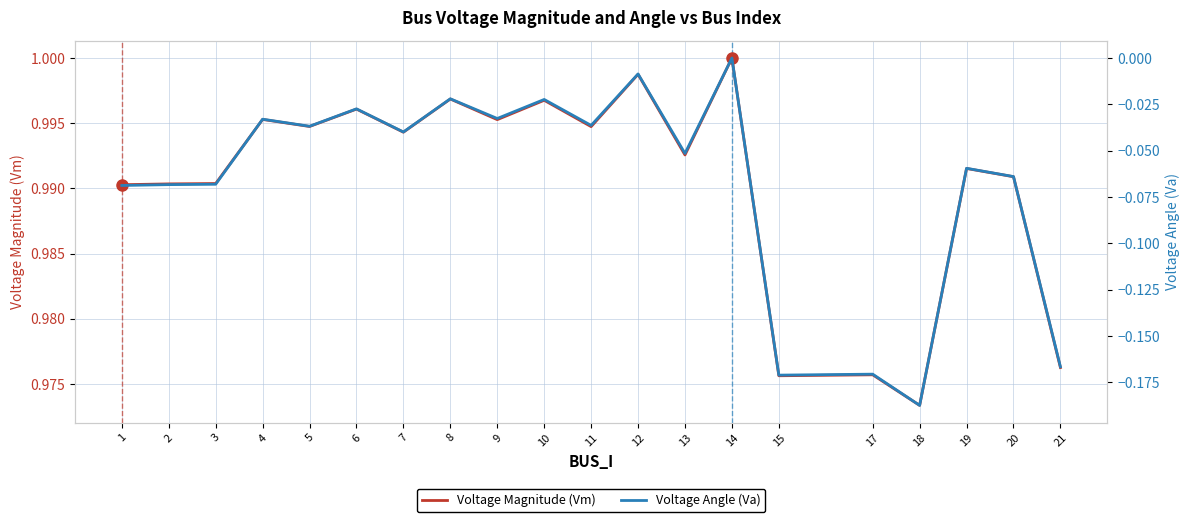

Reading right to left, list all the values displayed in this chart.

Voltage Magnitude (Vm): 21=1.0	20=1.0	19=1.0	18=1.0	17=1.0	15=1.0	14=1.0	13=1.0	12=1.0	11=1.0	10=1.0	9=1.0	8=1.0	7=1.0	6=1.0	5=1.0	4=1.0	3=1.0	2=1.0	1=1.0
Voltage Angle (Va): 21=-0.2	20=-0.1	19=-0.1	18=-0.2	17=-0.2	15=-0.2	14=0.0	13=-0.1	12=-0.0	11=-0.0	10=-0.0	9=-0.0	8=-0.0	7=-0.0	6=-0.0	5=-0.0	4=-0.0	3=-0.1	2=-0.1	1=-0.1